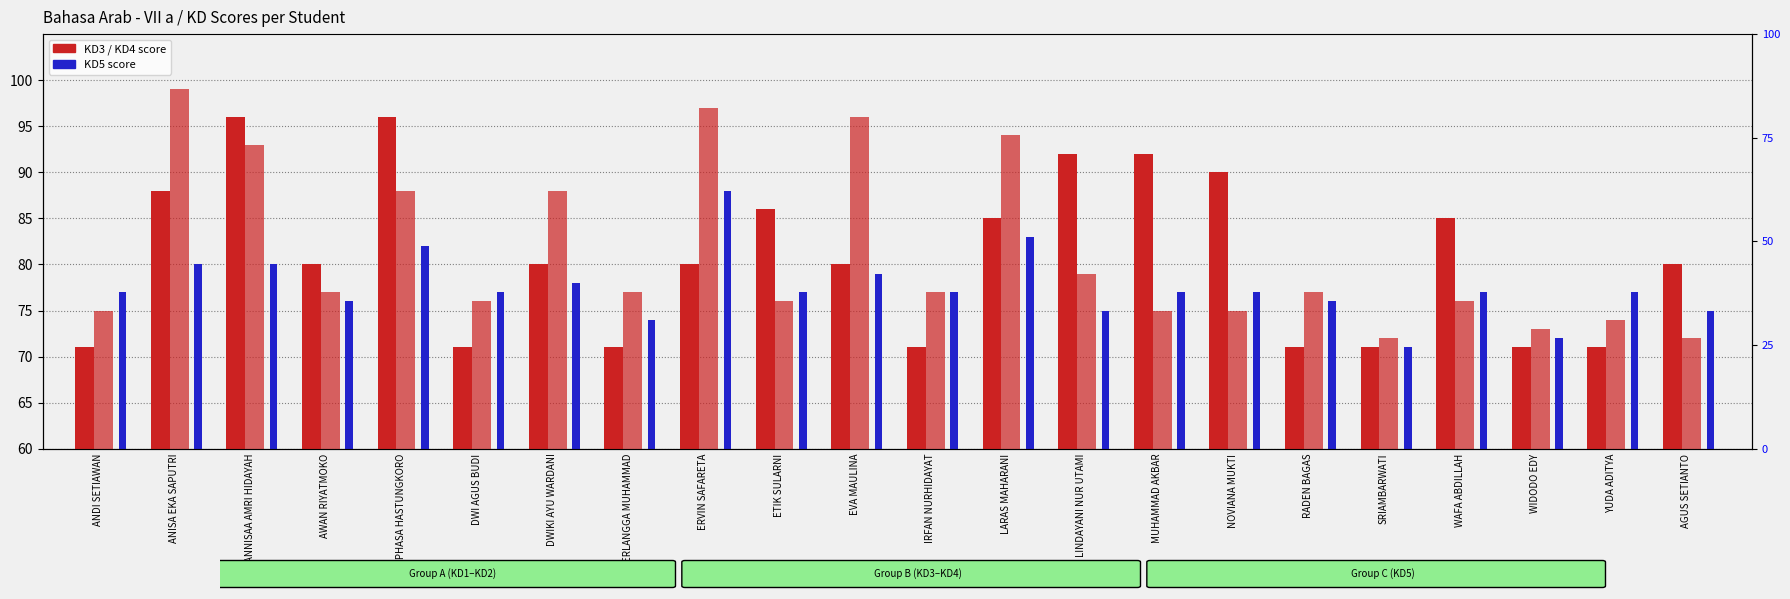

At which category does the chart reach its peak across all series?

ANISA EKA SAPUTRI